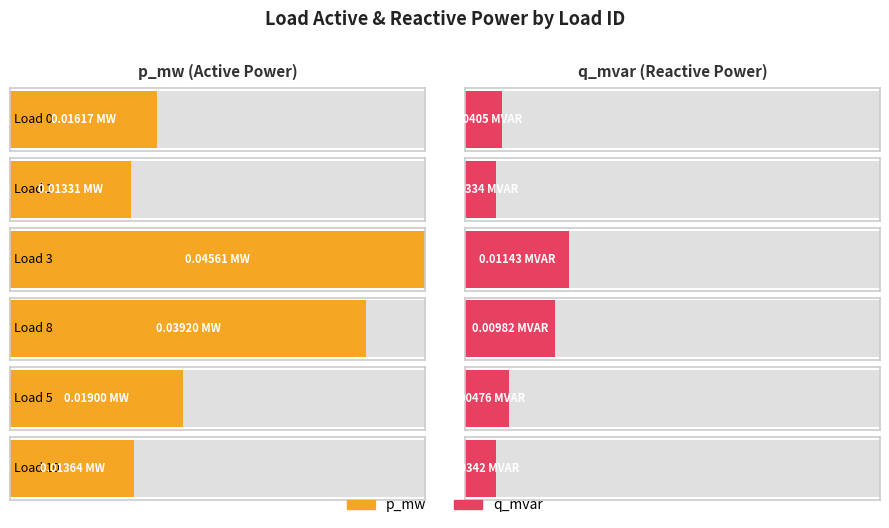

At which category does the chart reach its peak across all series?

Load 3